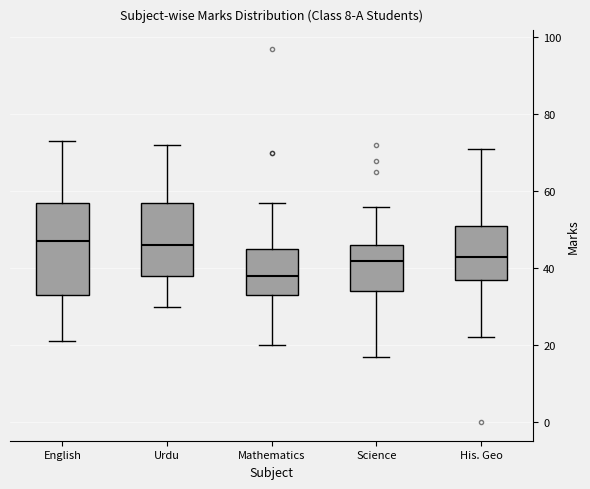

Reading left to right, read every box against the y-axis: the position of its median line, the range the box covers, and the ends of its whiskers. The values are not printed on the chart, so give them approximately, as read against the axis.

English: median 48, box 34 to 58, whiskers 22 to 74
Urdu: median 46, box 38 to 58, whiskers 30 to 72
Mathematics: median 38, box 34 to 46, whiskers 20 to 58
Science: median 42, box 34 to 46, whiskers 18 to 56
His. Geo: median 44, box 38 to 52, whiskers 22 to 72